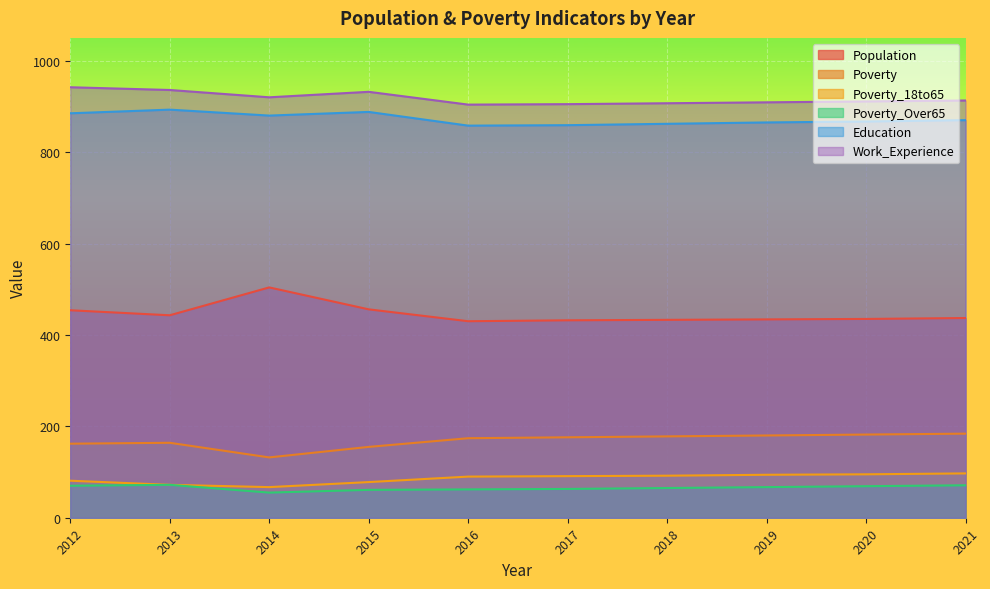

Is the value of Poverty_Over65 at 2015 greater than the value of Poverty_18to65 at 2021?

No